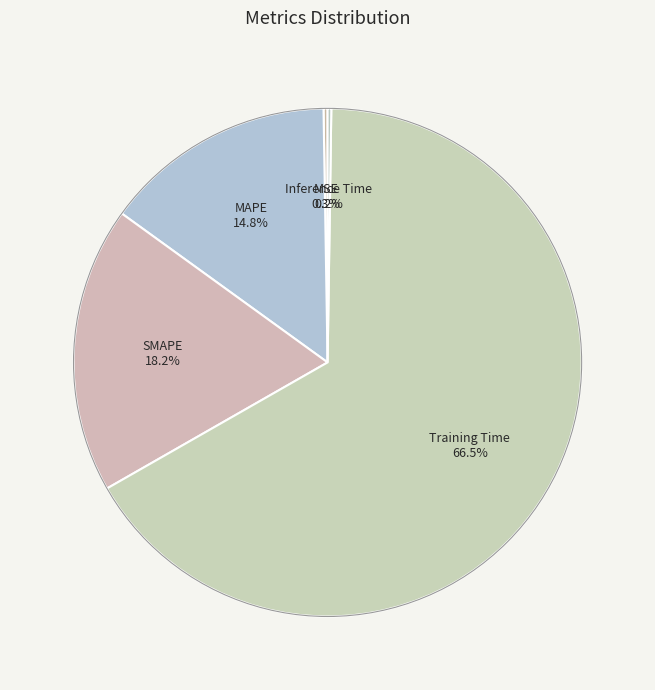

Which category has the biggest portion of the pie?

Training Time